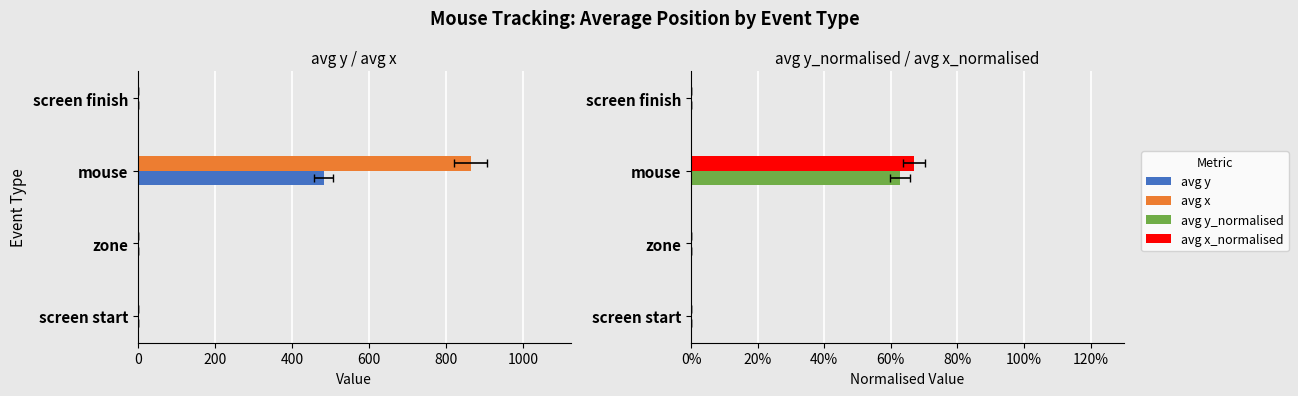

What are all the series names shown in the legend?

avg y, avg x, avg y_normalised, avg x_normalised